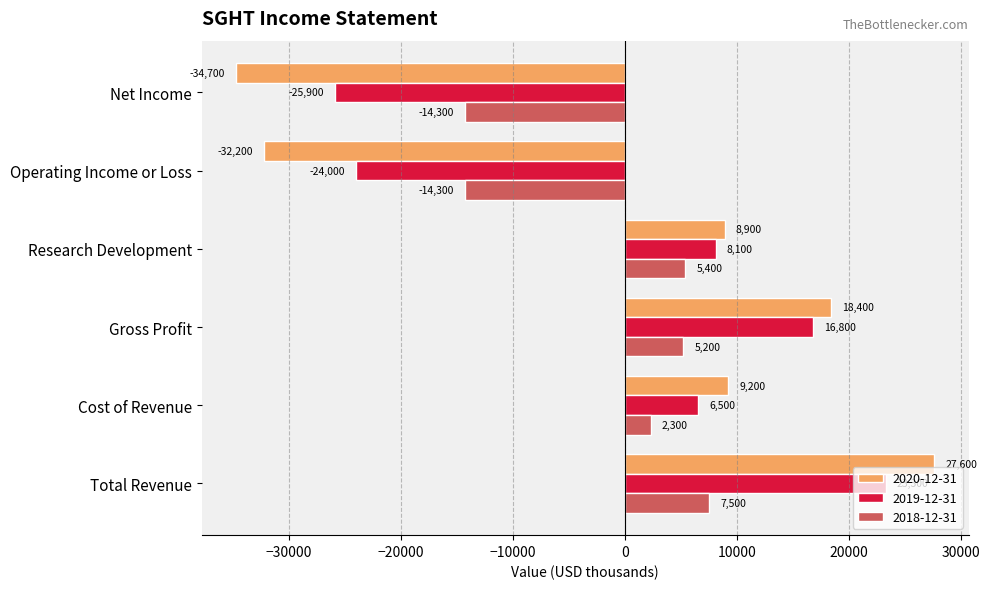

Rank the series by their maximum value, from highest to lowest.

2020-12-31, 2019-12-31, 2018-12-31